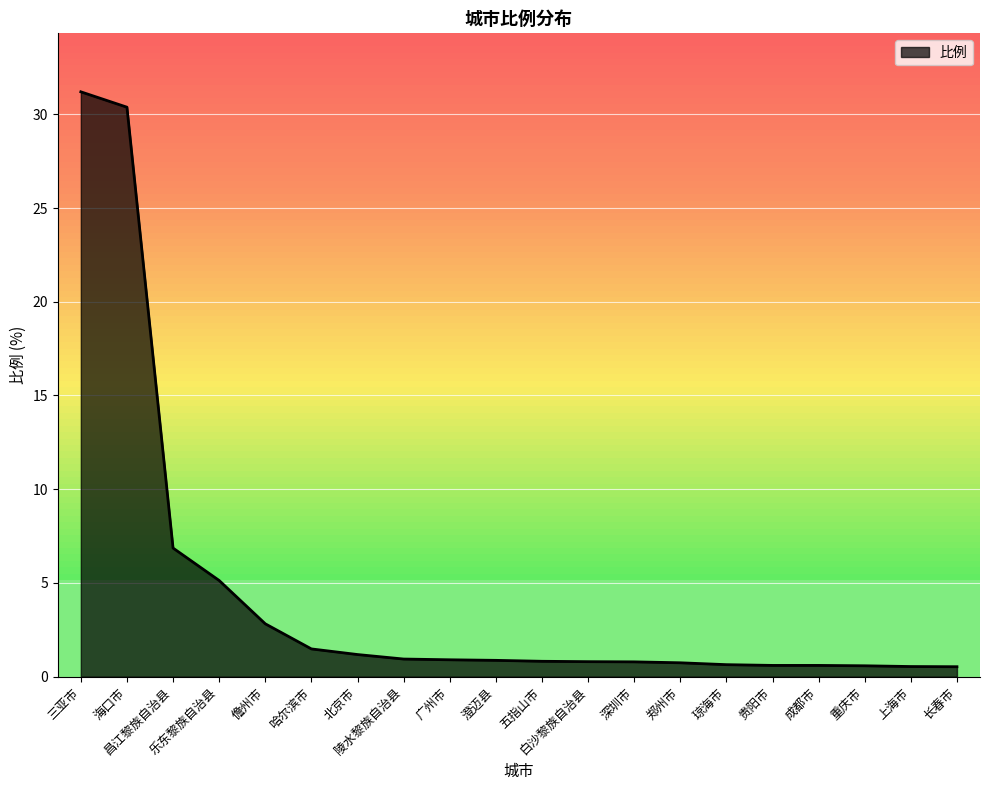

What is the change in value from 儋州市 to 贵阳市?

-2.2